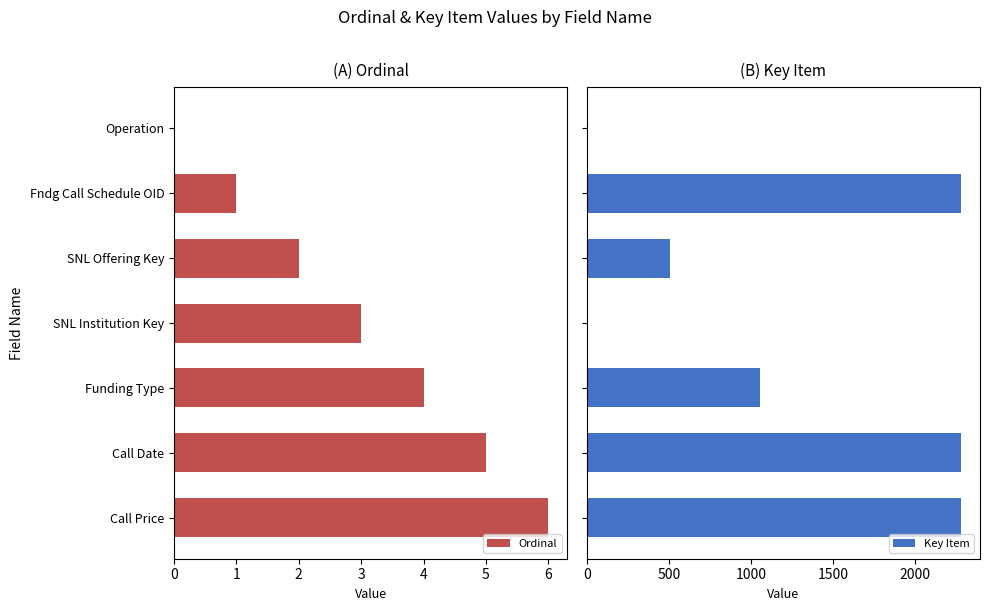

How many Ordinal values are between 1 and 5?

5